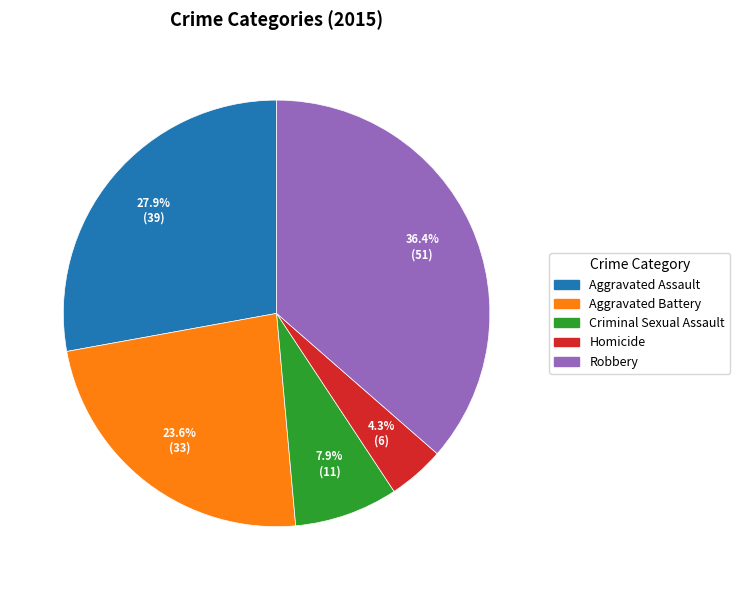

What portion of the pie excludes Robbery?

63.6%